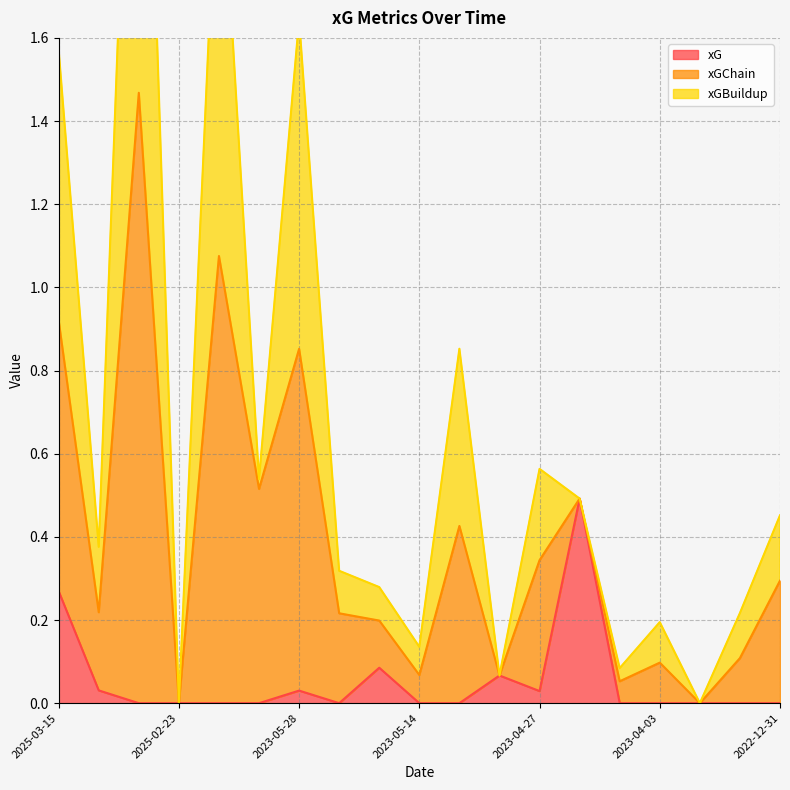

How many values in the xGBuildup series exceed 0?

17